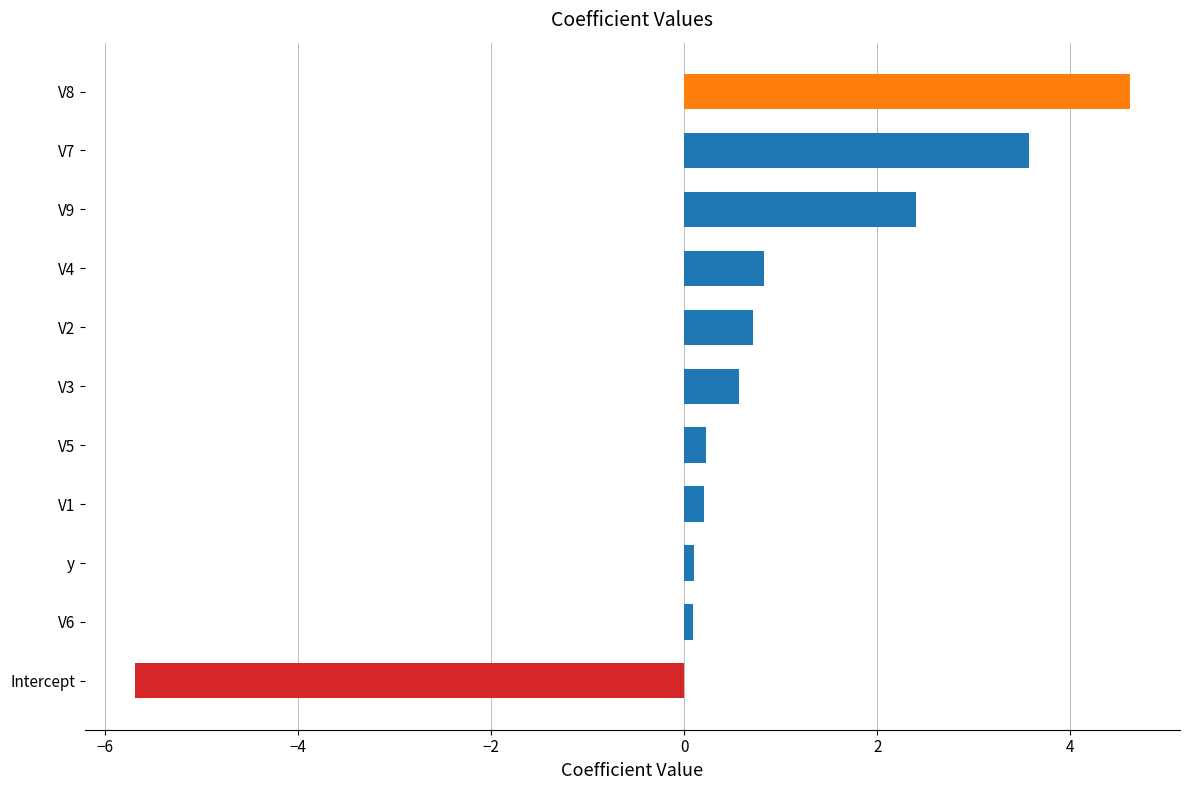

Does the chart contain any negative values?

Yes